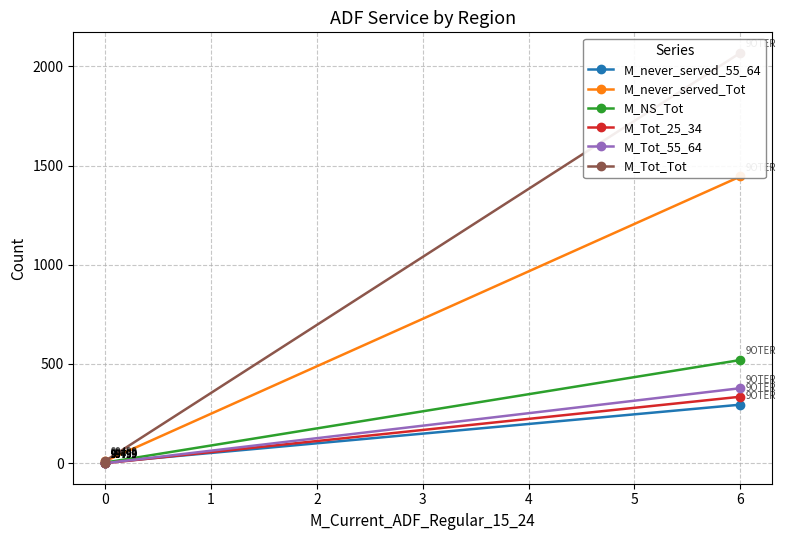

Reading right to left, transcribe all the data shown in this chart.

M_never_served_55_64: 0	3	295
M_never_served_Tot: 0	10	1445
M_NS_Tot: 0	3	520
M_Tot_25_34: 0	0	335
M_Tot_55_64: 0	0	378
M_Tot_Tot: 0	11	2068